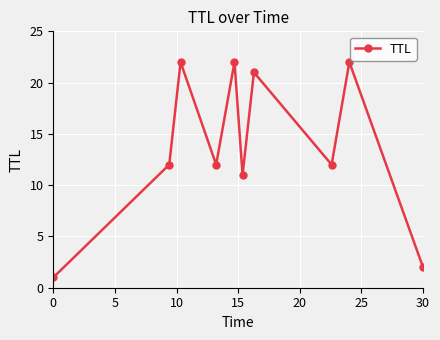

What is the value of the 6th point from the left?

11